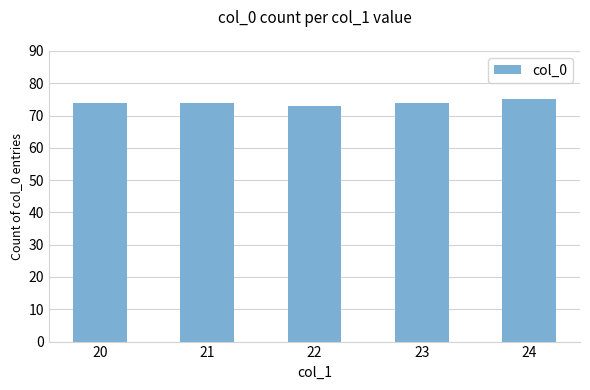

Does the chart contain stacked bars?

No